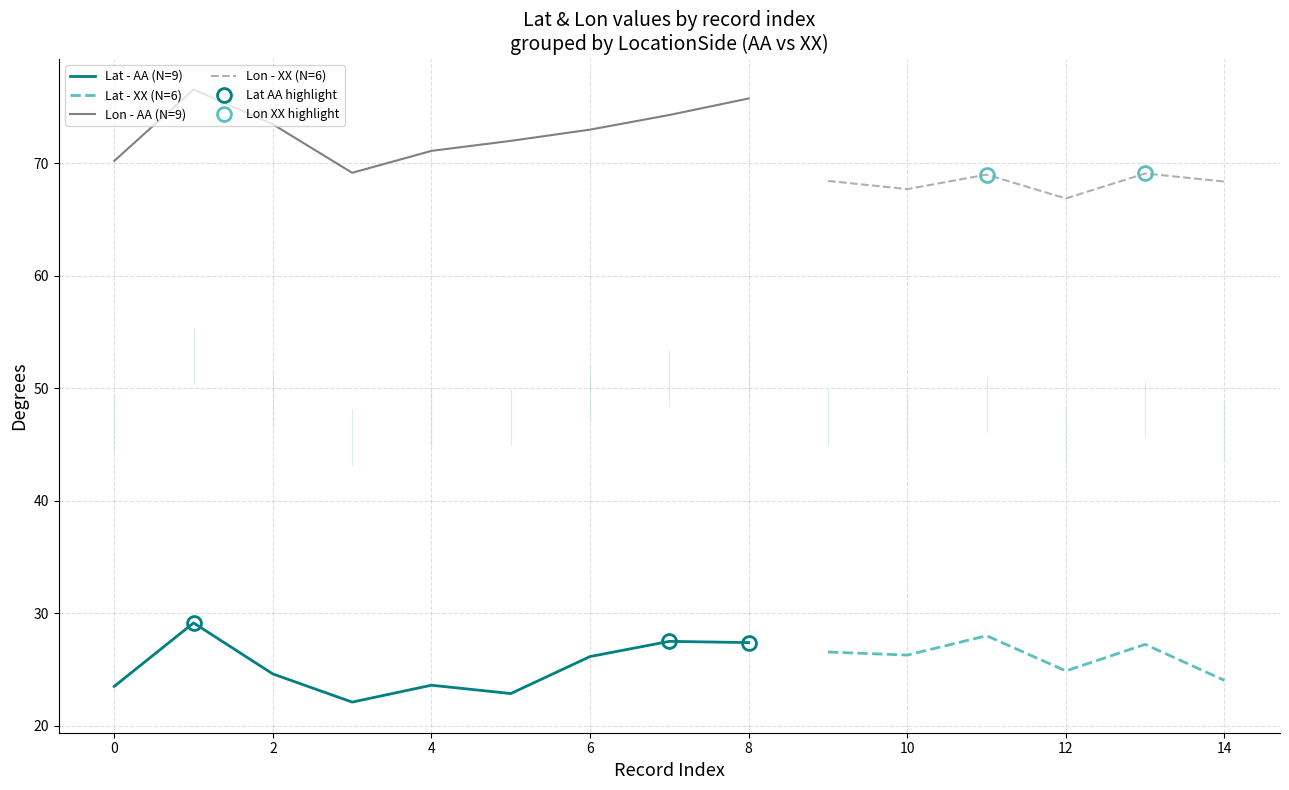

True or false: Lon - AA (N=9) and Lat - AA (N=9) intersect in this chart.

False